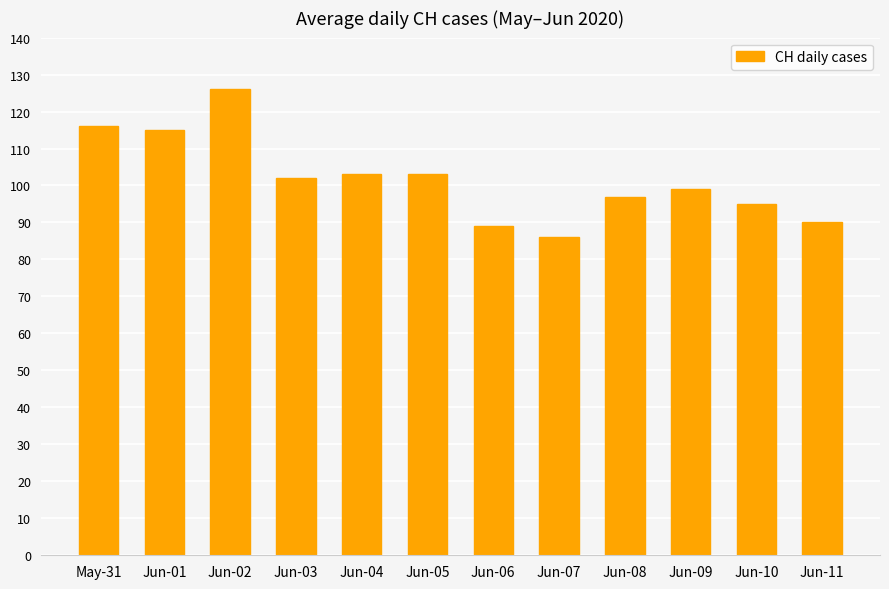

Is it true that the value at Jun-05 is 103?

True